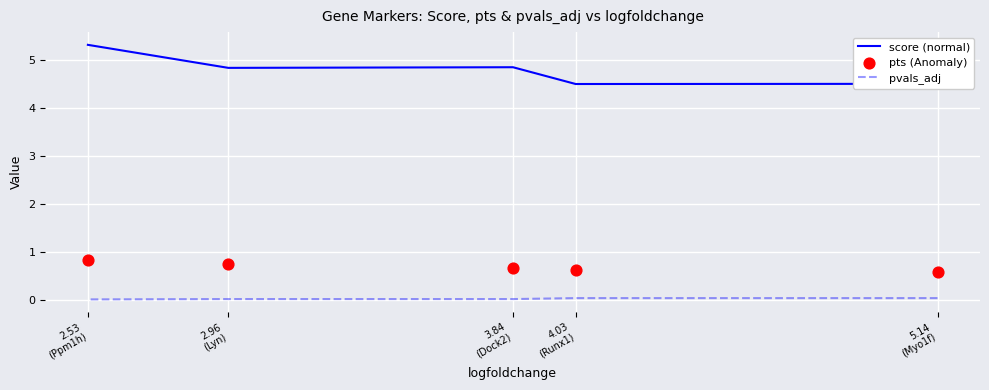

What are all the series names shown in the legend?

score (normal), pvals_adj, pts (Anomaly)